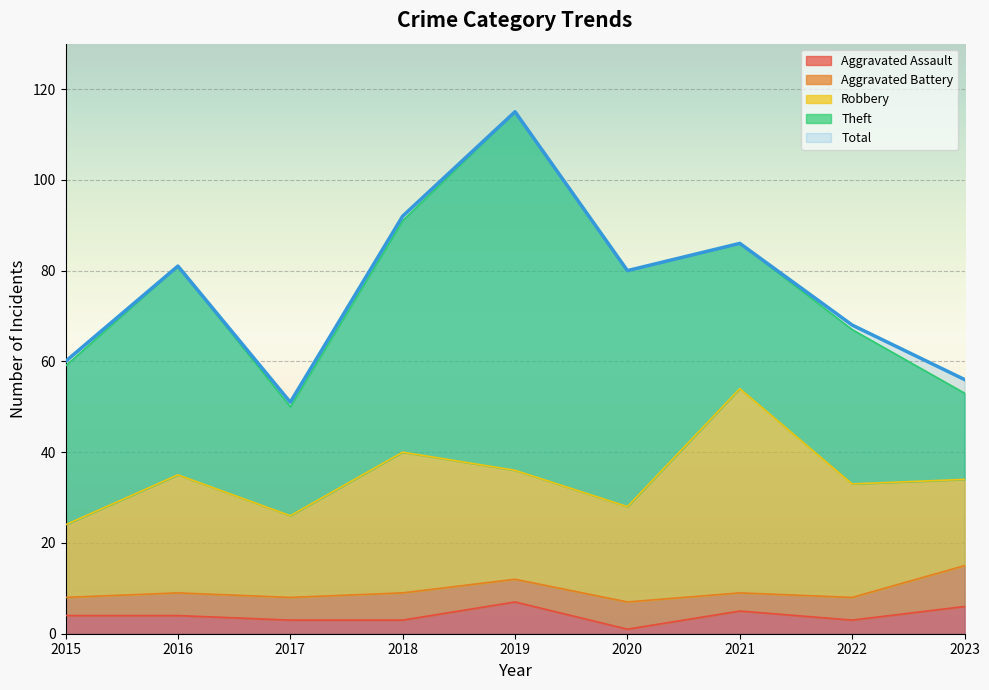

How many series are shown in this chart?

5